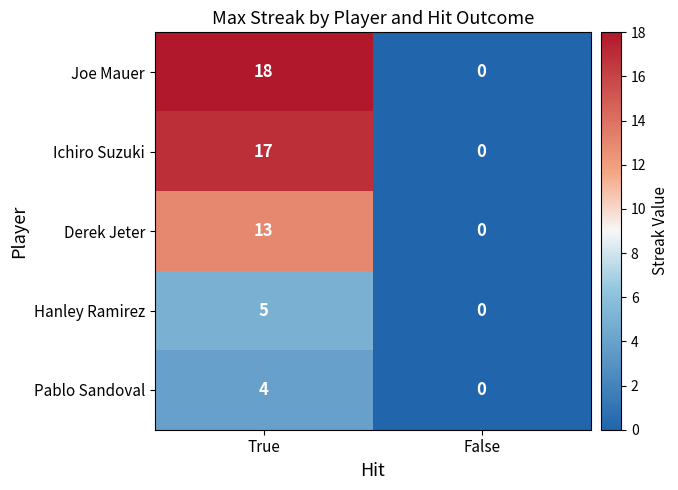

Which series has the largest total across all categories?

Joe Mauer